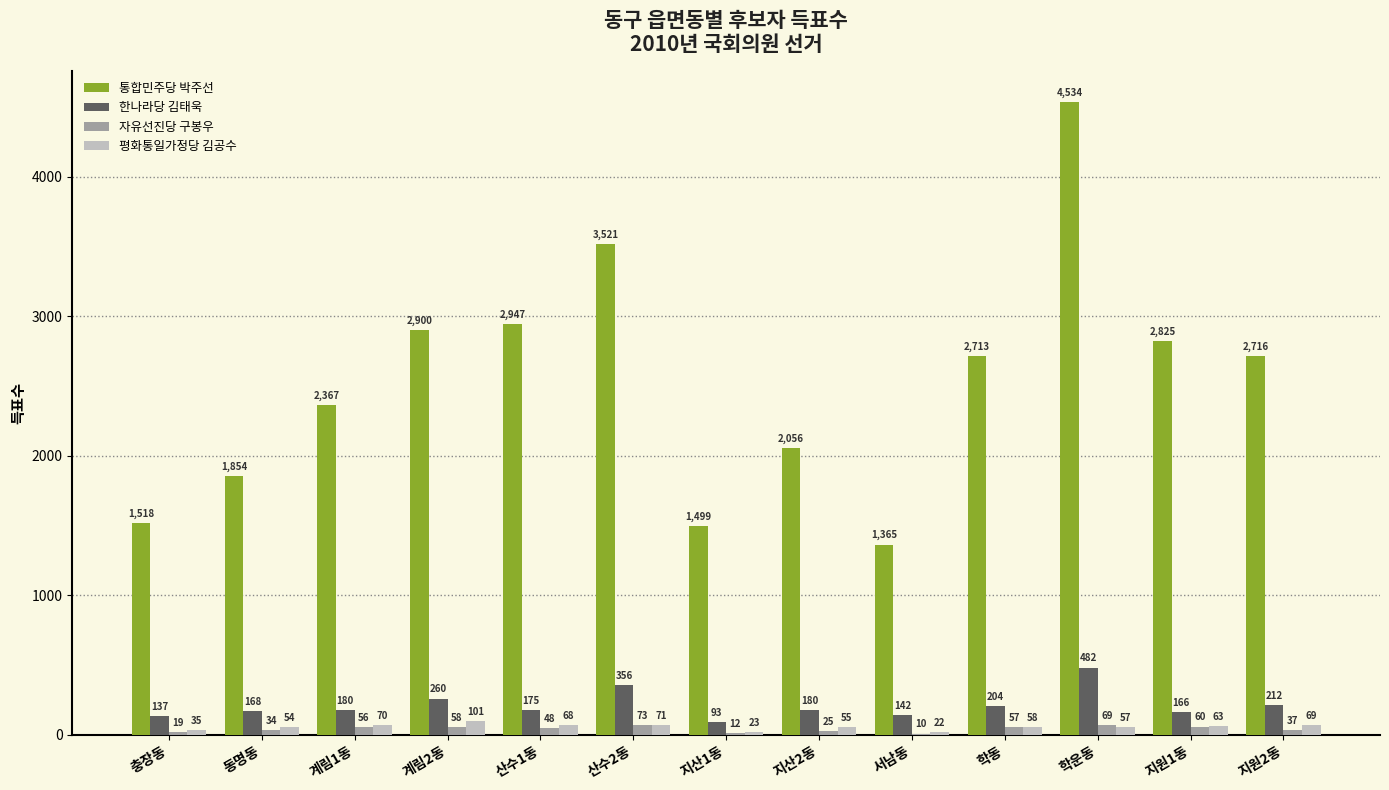

What is the sum of the 한나라당 김태욱 values at 지산2동 and 계림2동?

440